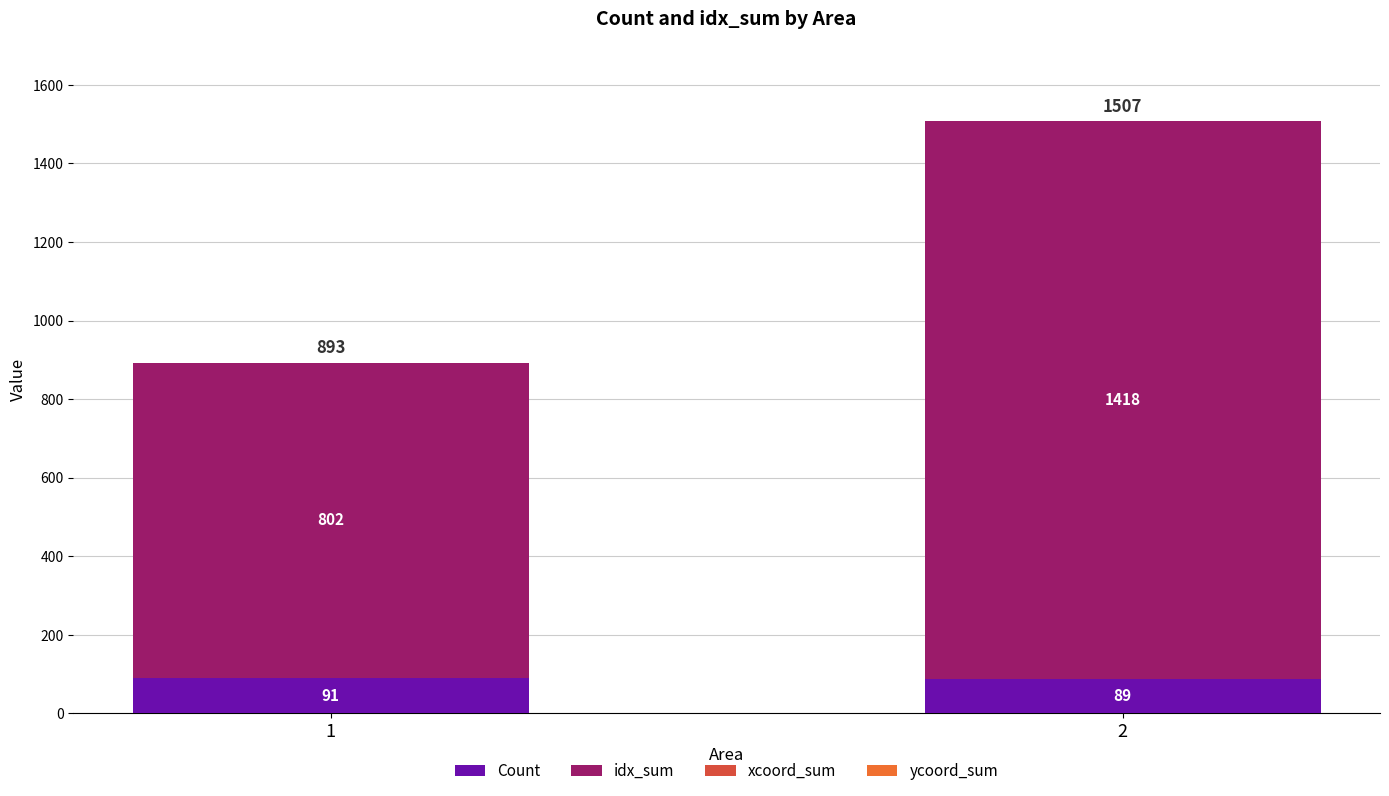

What is the total value across all series at 1?

893